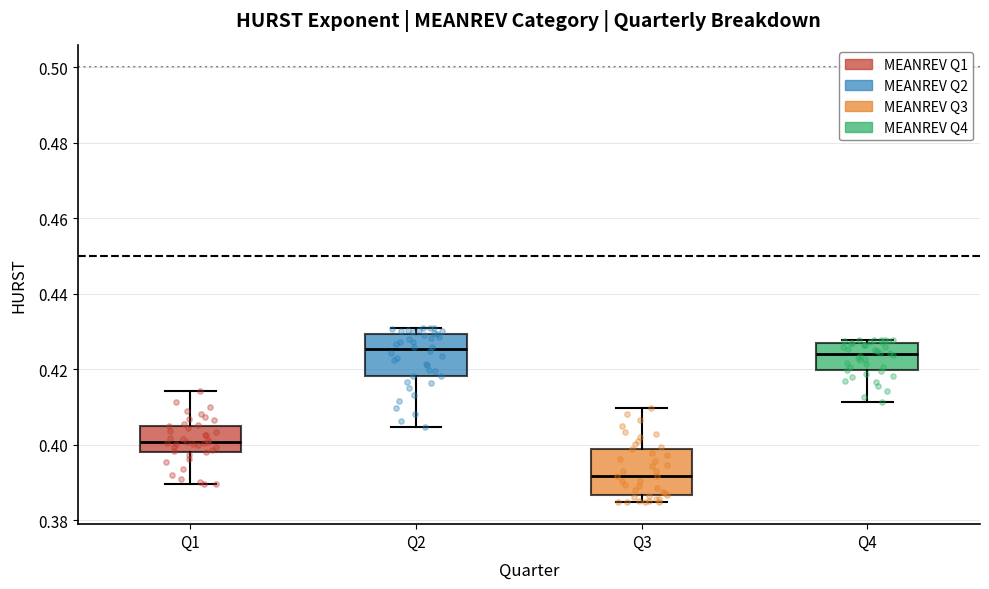

Reading left to right, transcribe this box plot: for each box, give where its median line is, the range the box spans, and where its two whiskers end, as read against the y-axis. The values are not printed on the chart, so give them approximately, as read against the axis.

Q1: median 0.400, box 0.398 to 0.404, whiskers 0.390 to 0.414
Q2: median 0.426, box 0.418 to 0.430, whiskers 0.404 to 0.432
Q3: median 0.392, box 0.386 to 0.398, whiskers 0.384 to 0.410
Q4: median 0.424, box 0.420 to 0.426, whiskers 0.412 to 0.428